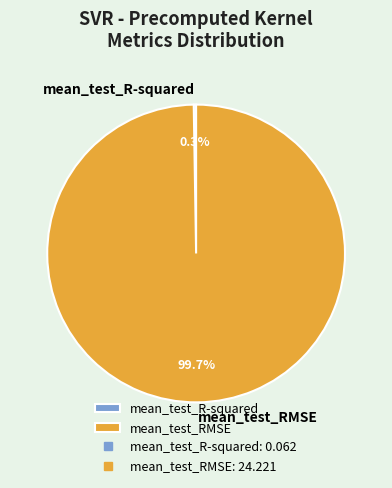

What percentage is NOT represented by mean_test_RMSE?

0.3%